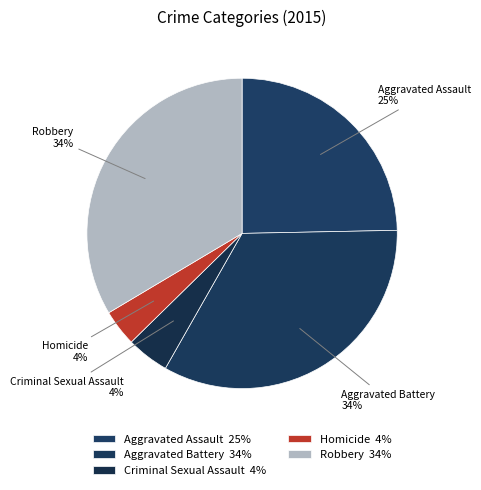

What percentage is the Aggravated Battery slice, to the nearest percent?

34%